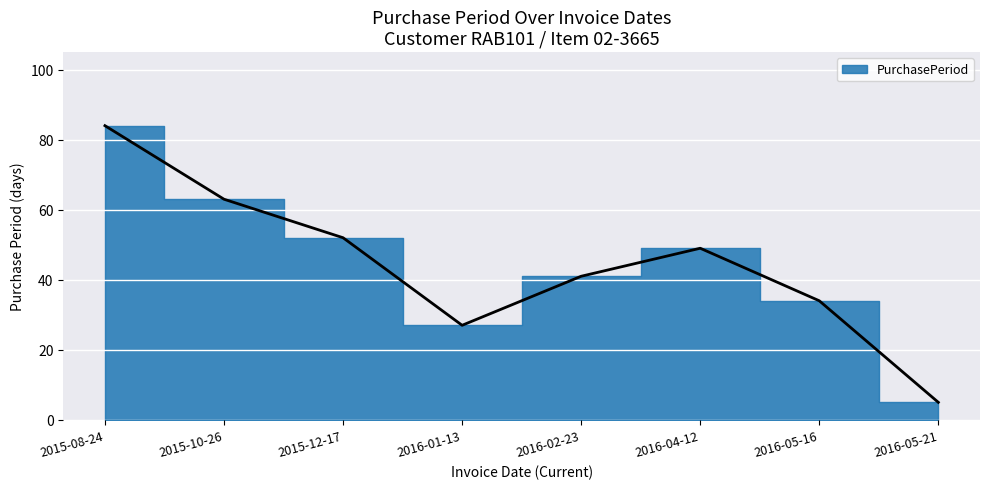

Where is the first local minimum?

2016-01-13